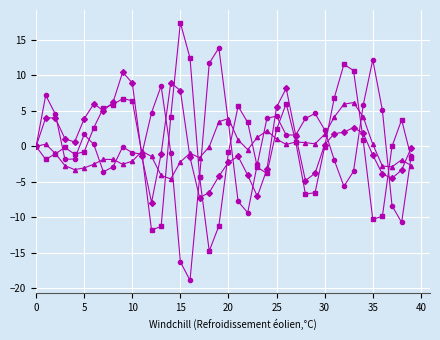

Count the number of categories in the chart.

40